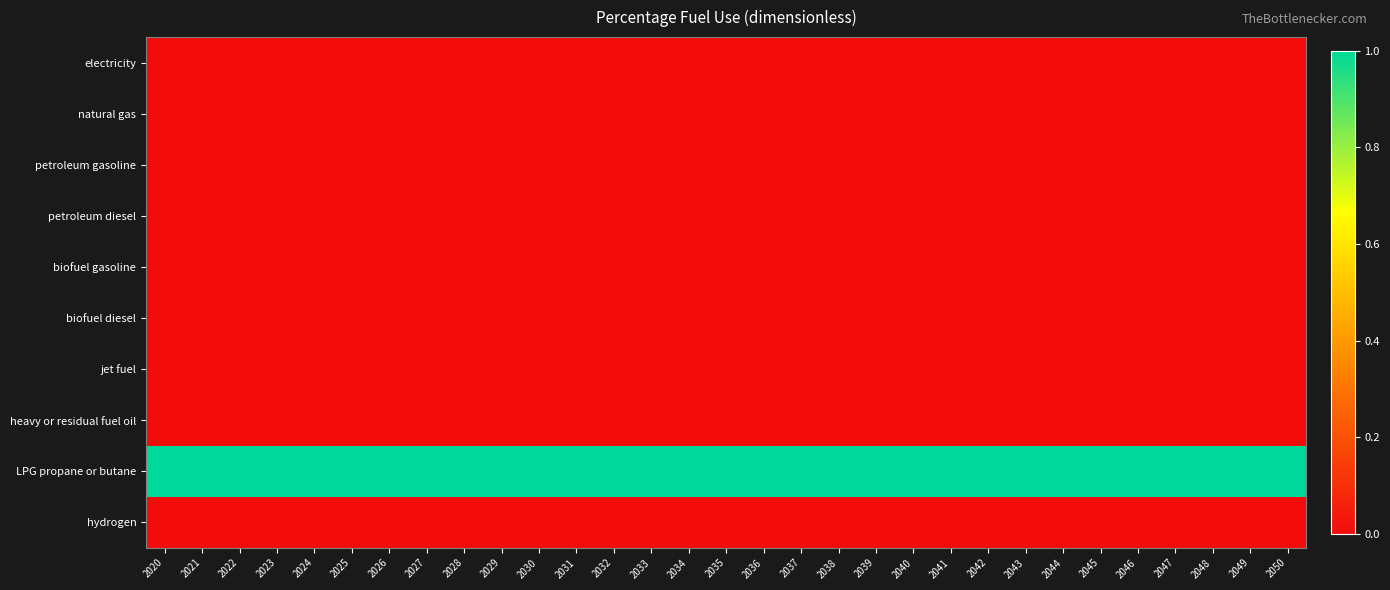

Which series has the widest spread of values?

electricity